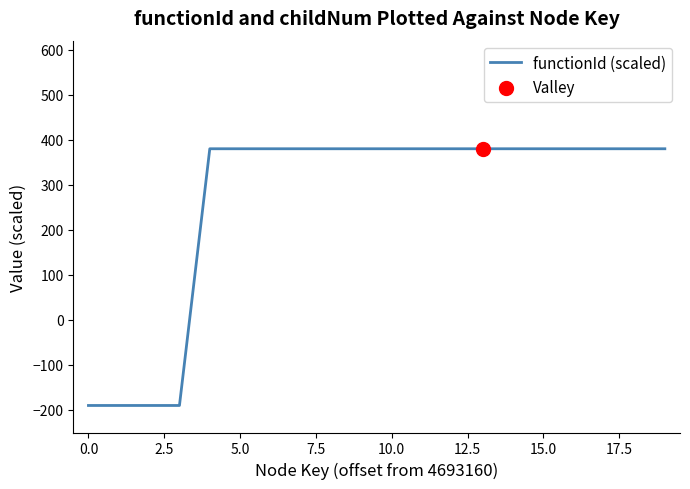

What is the maximum value shown in the chart?

380